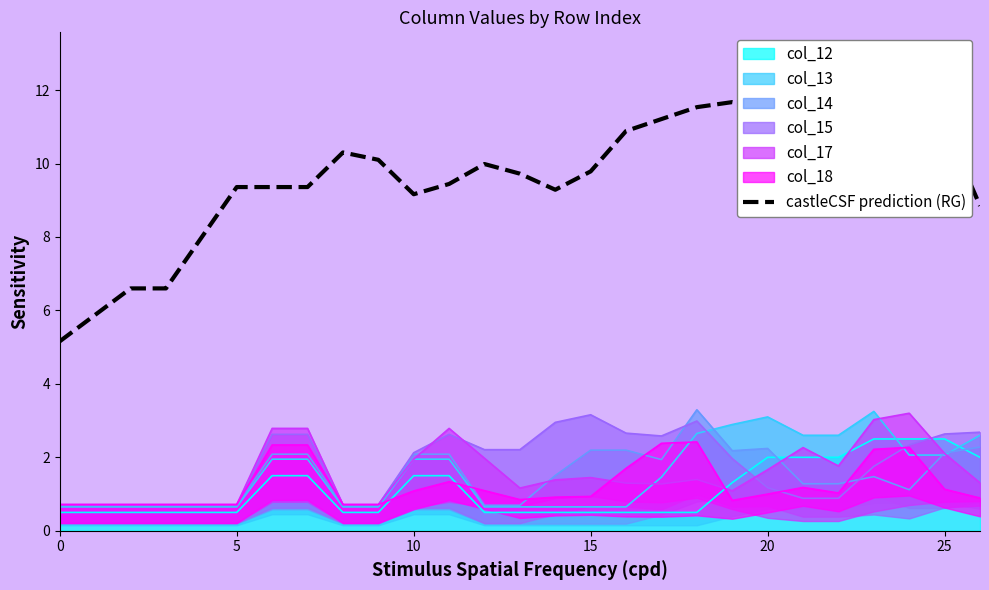

What is the highest value of the col_12 series?

2.5